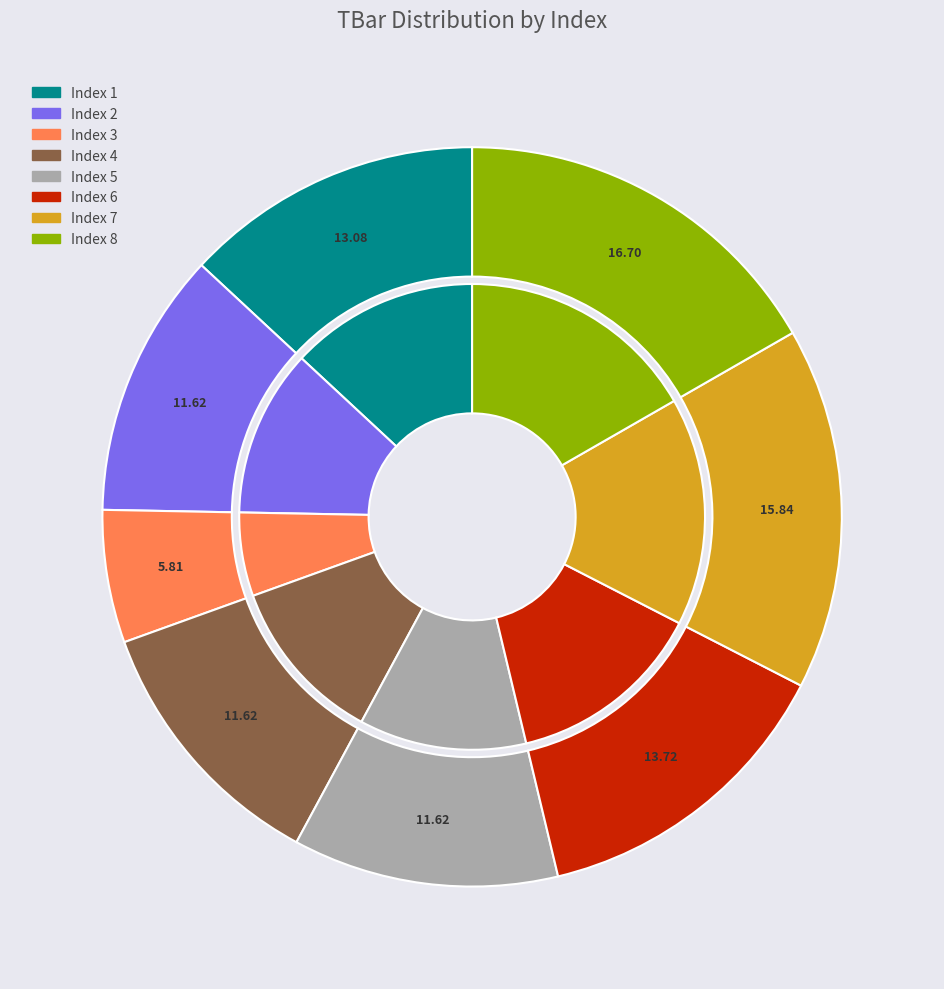

Count the number of slices in the pie.

8